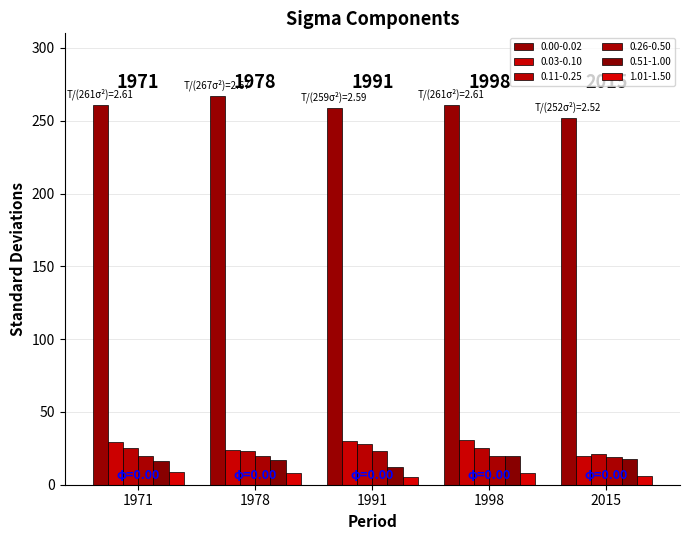

Which series changed the most between 1991 and 1998?

0.51-1.00